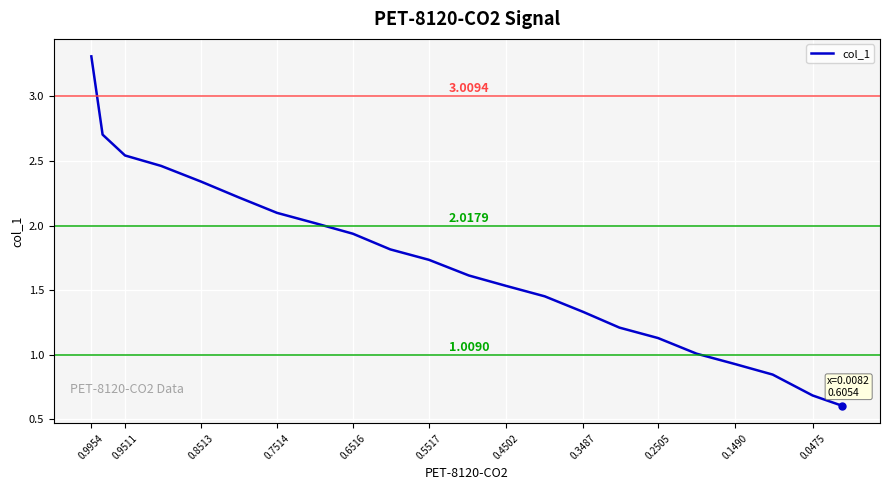

True or false: the data shows 4.8 at 0.9954.

False